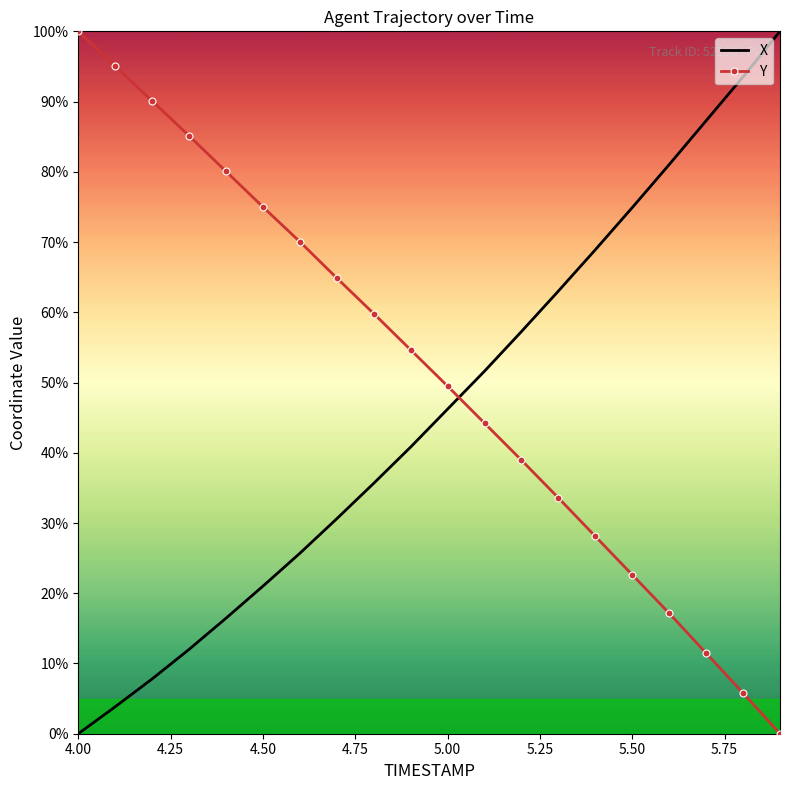

How many intersections are there between Y and X?

1